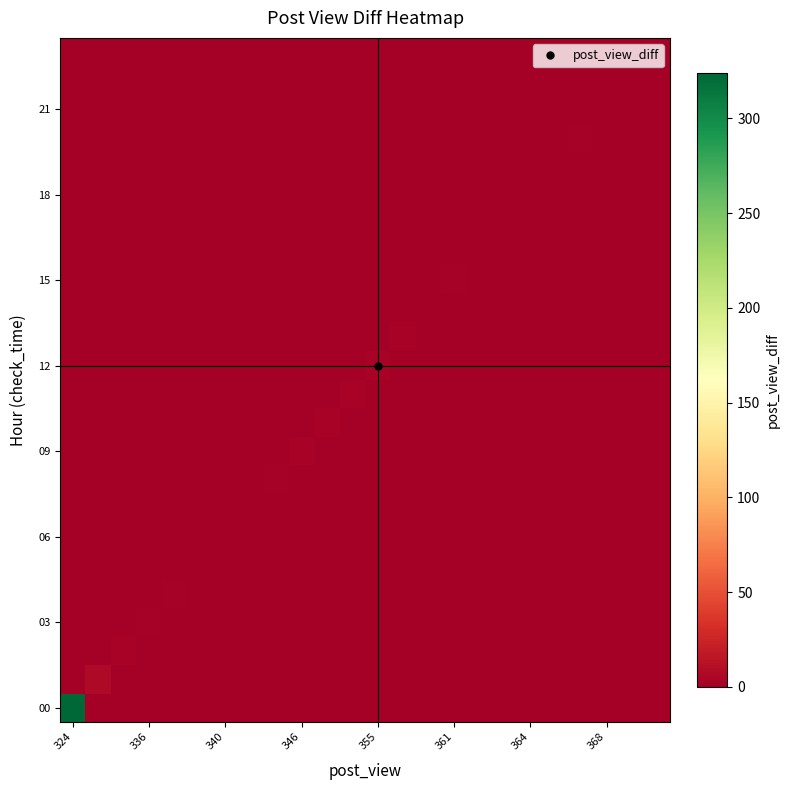

What is the greatest value displayed?

324